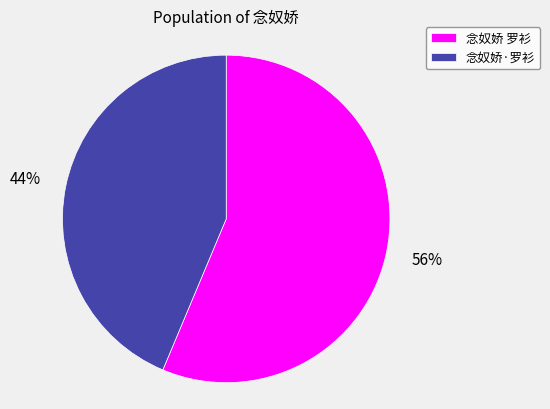

How many slices are in this pie chart?

2